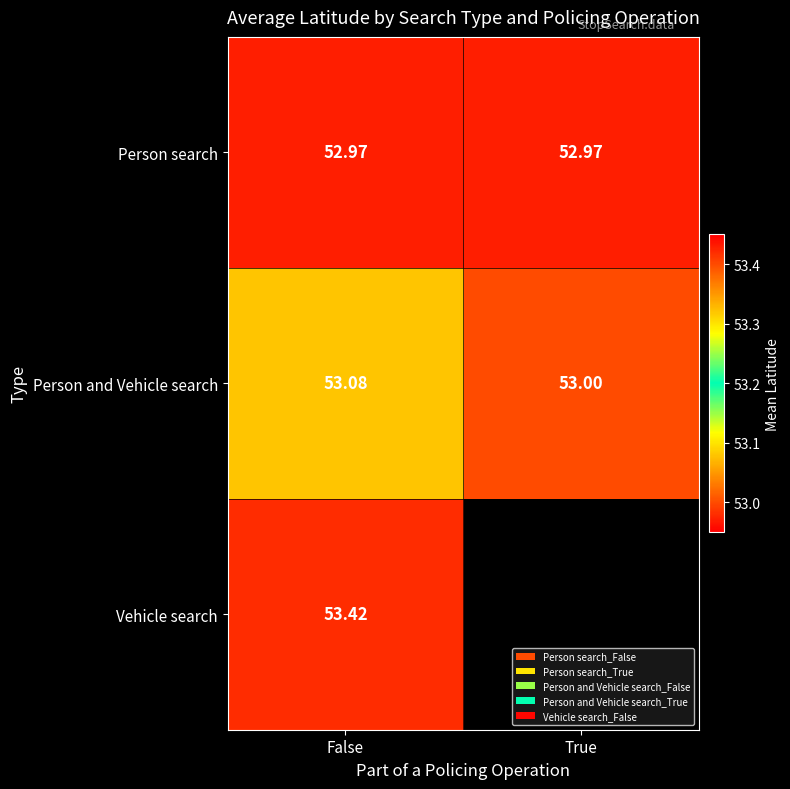

Is it true that Person search equals 53.0 at False?

True